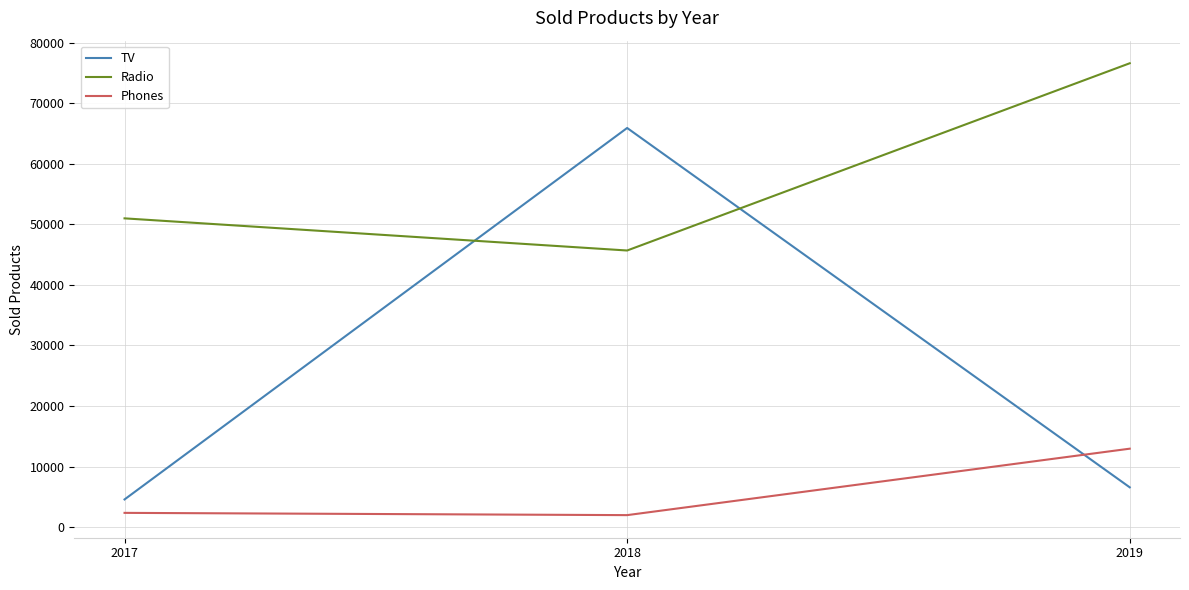

What is the sum of all Phones values?

17305